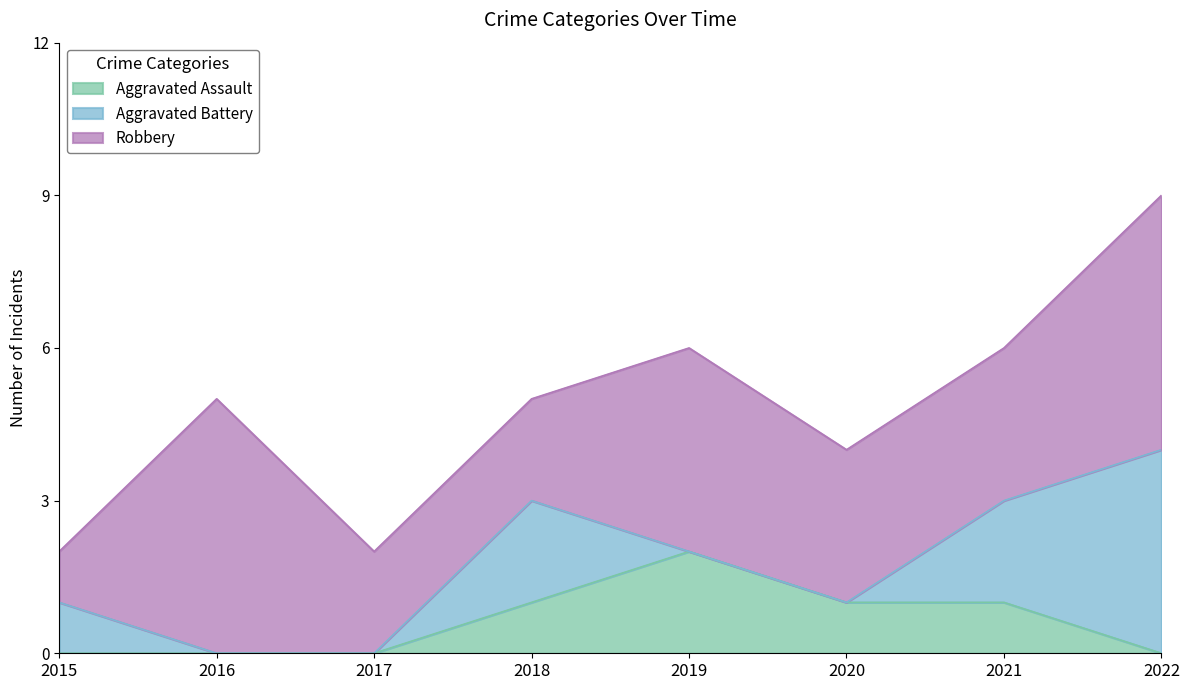

Reading left to right, extract all data points from this chart.

Aggravated Assault: 0	0	0	1	2	1	1	0
Aggravated Battery: 1	0	0	2	0	0	2	4
Robbery: 1	5	2	2	4	3	3	5